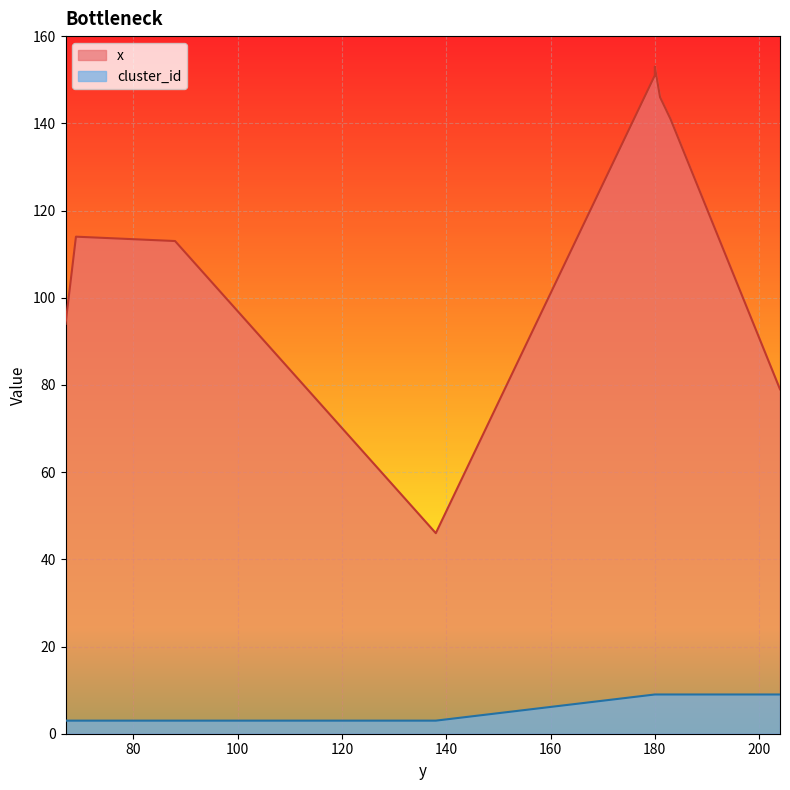

At which label does cluster_id reach its peak?

180